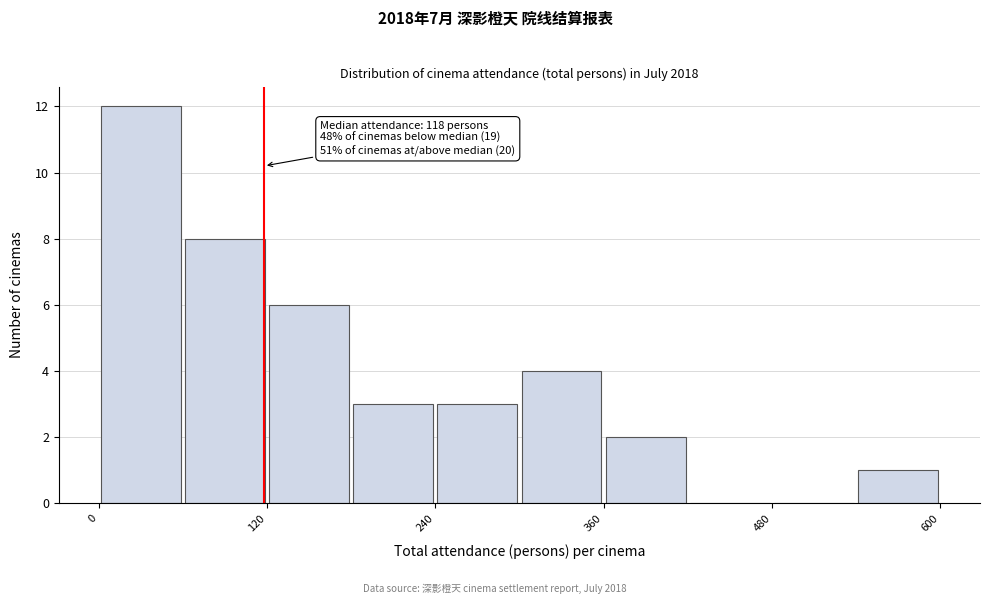

Around what value on the x-axis is the tallest bar? Give the approximate position of its centre, as read against the axis.

40